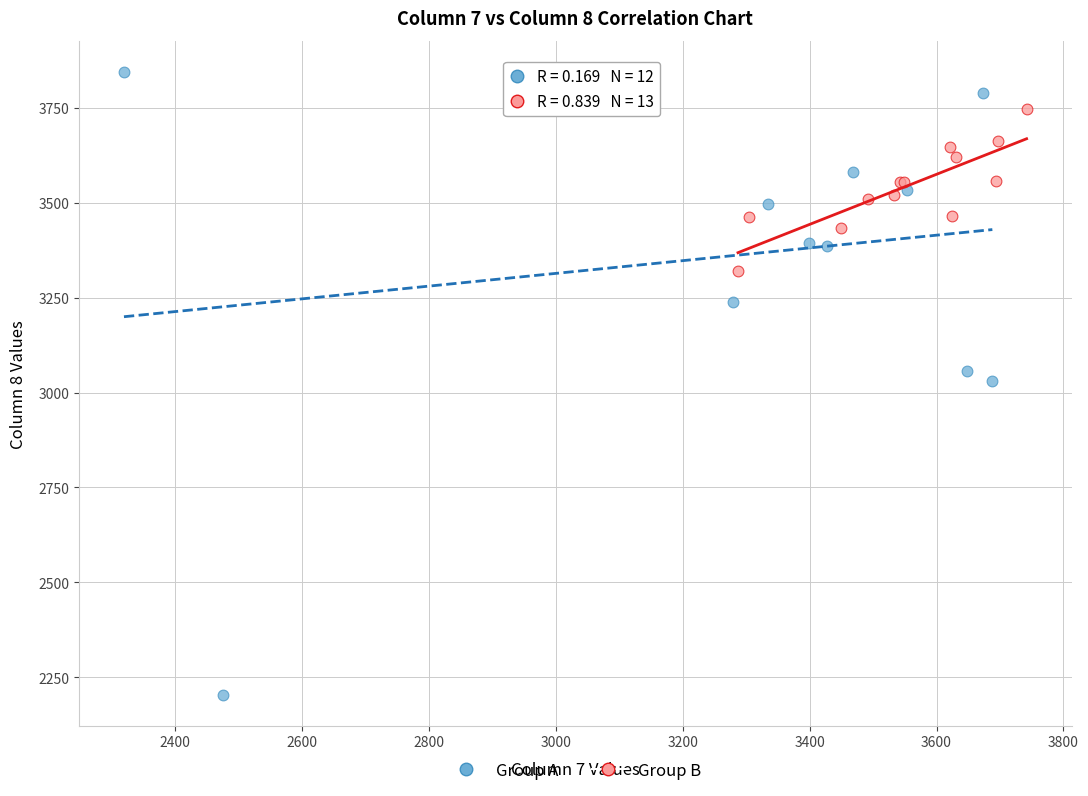

Which series reaches the minimum Y coordinate?

Group A